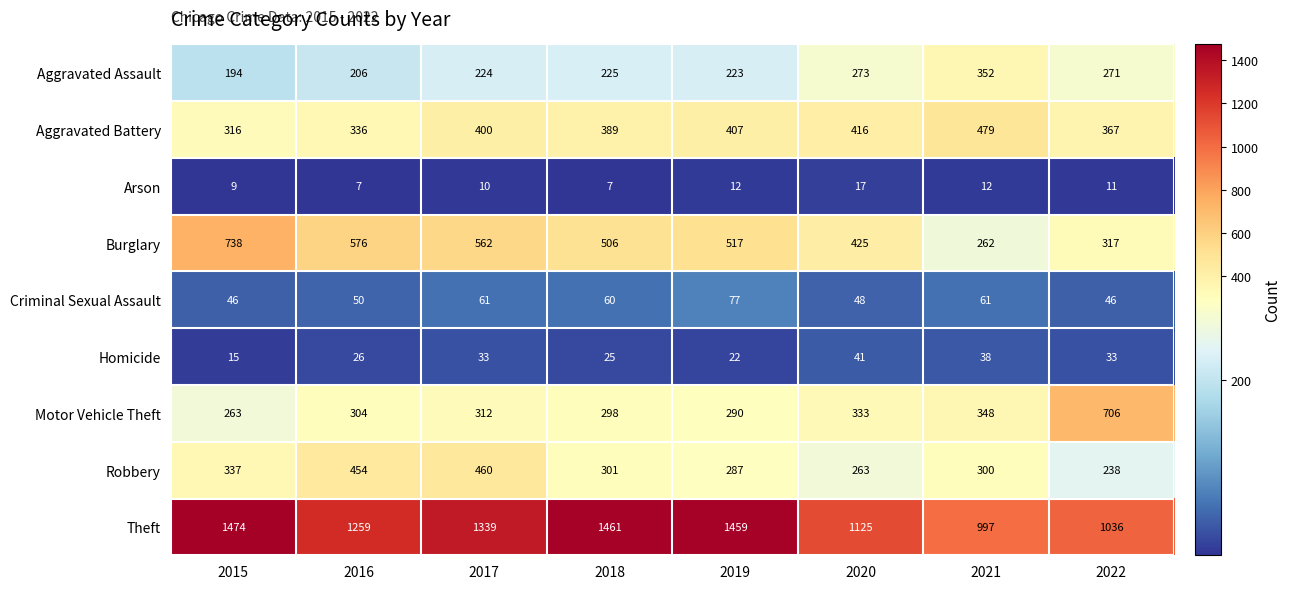

What is the sum of the Arson values at 2018 and 2019?

19